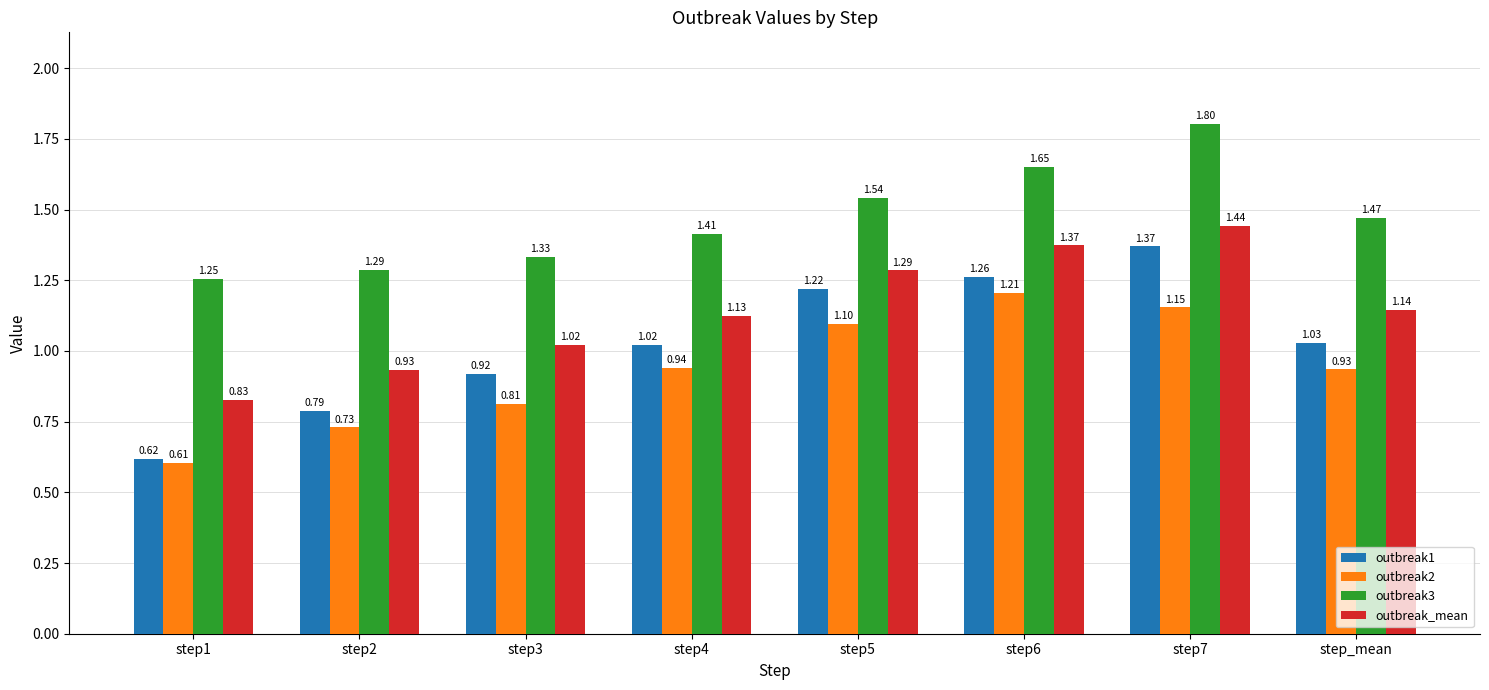

List the labels in order of outbreak_mean value, largest first.

step7, step6, step5, step_mean, step4, step3, step2, step1